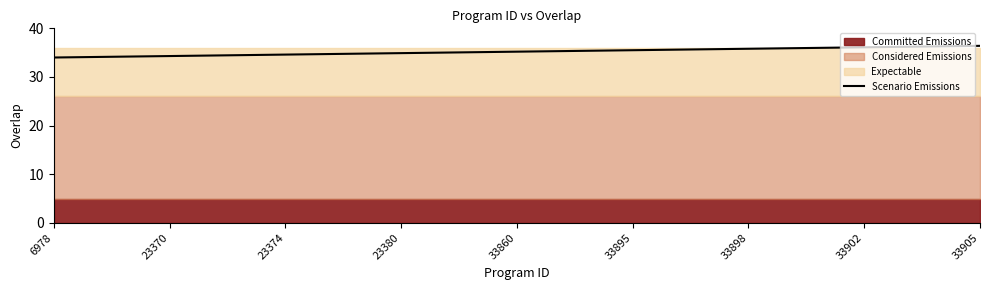

Is it true that Scenario Emissions equals 20.4 at 33898?

False